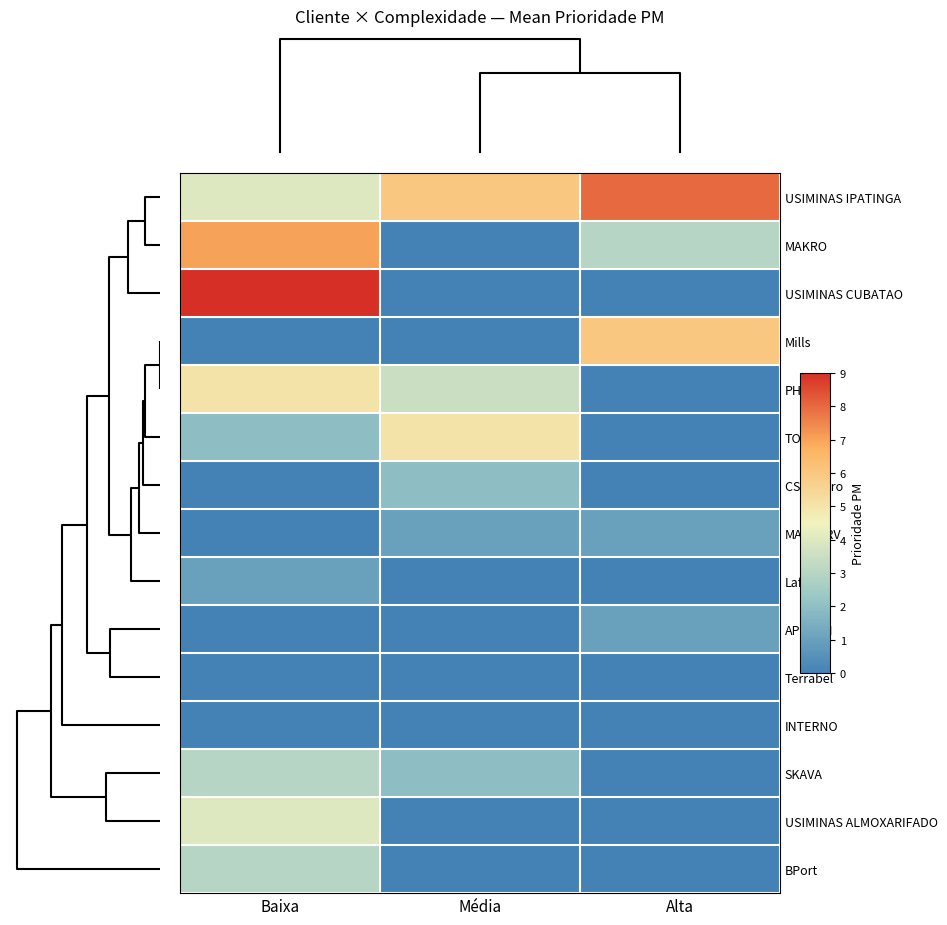

Reading left to right, list all the values displayed in this chart.

USIMINAS IPATINGA: Baixa=4.0	Média=6.0	Alta=8.0
MAKRO: Baixa=7.0	Média=0.0	Alta=3.0
USIMINAS CUBATAO: Baixa=9.0	Média=0.0	Alta=0.0
Mills: Baixa=0.0	Média=0.0	Alta=6.0
PH: Baixa=5.0	Média=3.5	Alta=0.0
TODOS: Baixa=2.0	Média=5.0	Alta=0.0
CSN Ferro: Baixa=0.0	Média=2.0	Alta=0.0
MANSERV: Baixa=0.0	Média=1.0	Alta=1.0
Lafate: Baixa=1.0	Média=0.0	Alta=0.0
APERAM: Baixa=0.0	Média=0.0	Alta=1.0
Terrabel: Baixa=0.0	Média=0.0	Alta=0.0
INTERNO: Baixa=0.0	Média=0.0	Alta=0.0
SKAVA: Baixa=3.0	Média=2.0	Alta=0.0
USIMINAS ALMOXARIFADO: Baixa=4.0	Média=0.0	Alta=0.0
BPort: Baixa=3.0	Média=0.0	Alta=0.0